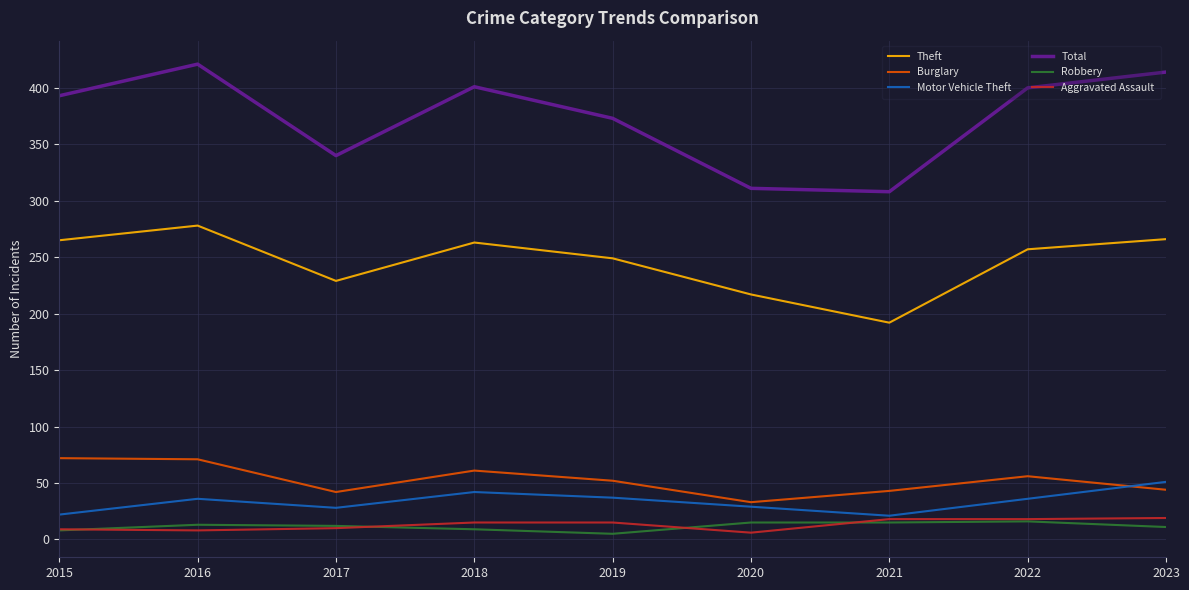

At which label does Theft first exceed 257?

2015